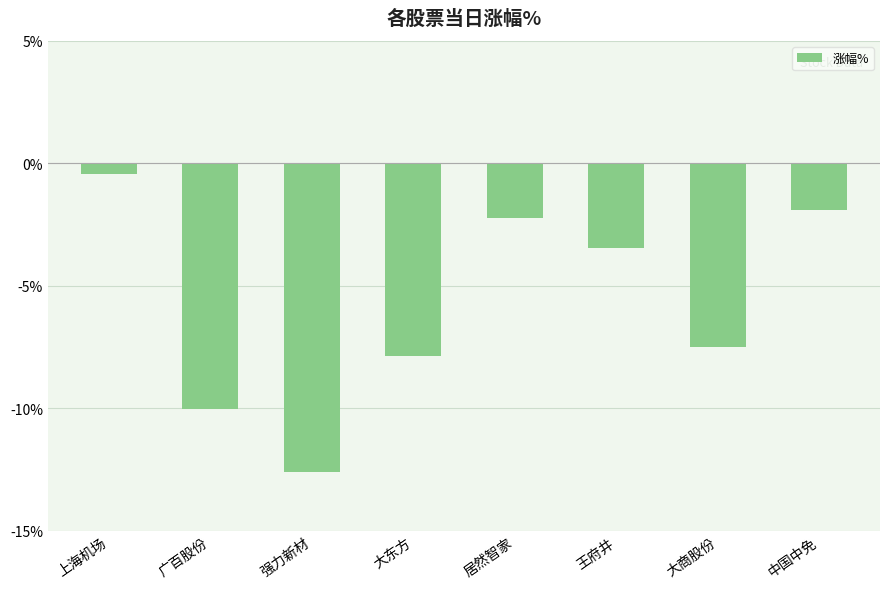

What is the sum of the values at 上海机场 and 广百股份?

-10.5